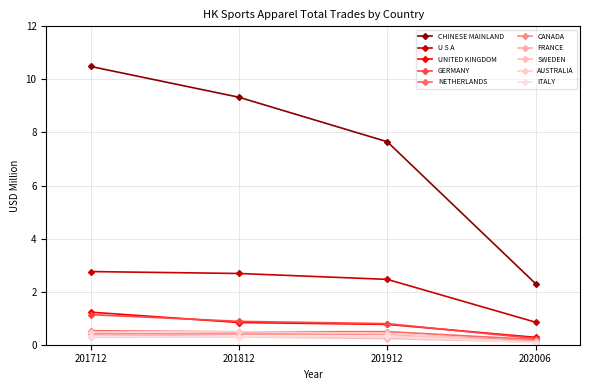

Which label corresponds to the smallest value in the chart?

202006